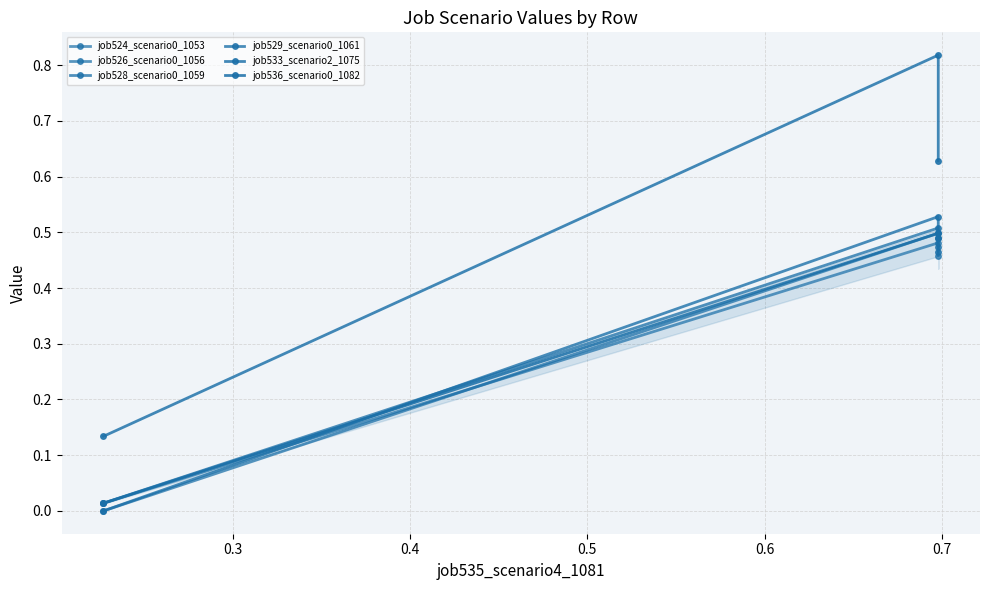

True or false: job528_scenario0_1059 has a value of 0.1 at 0.4.

False